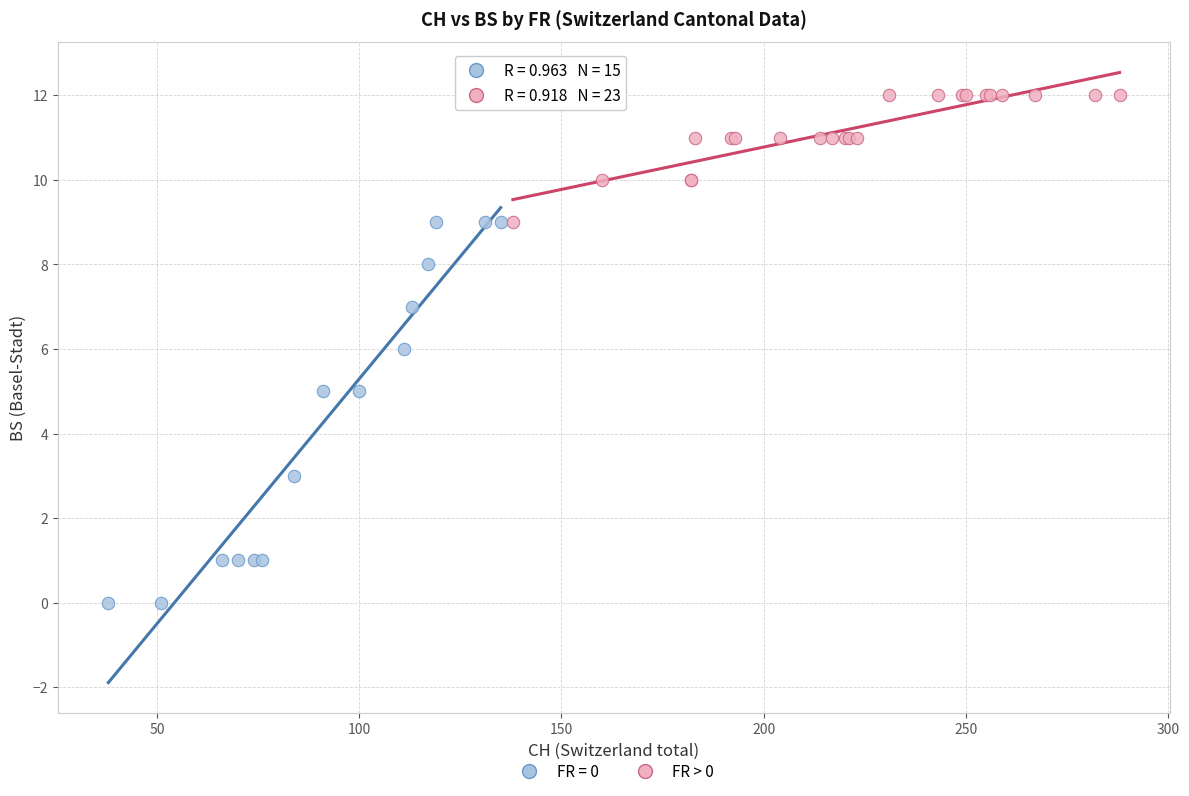

Which series contains the highest Y value?

FR > 0